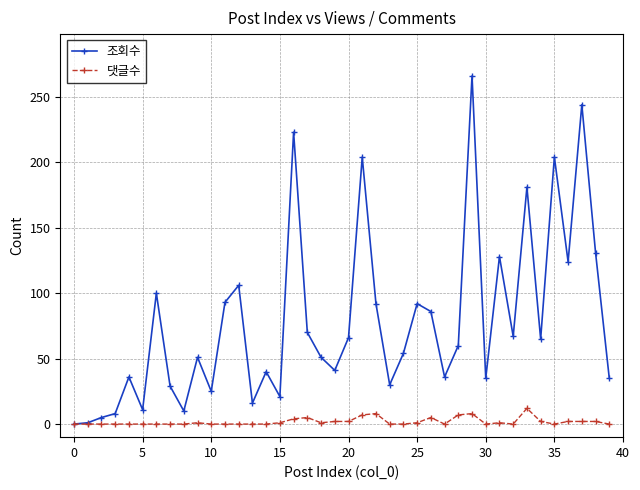

Which series has the widest spread of values?

조회수